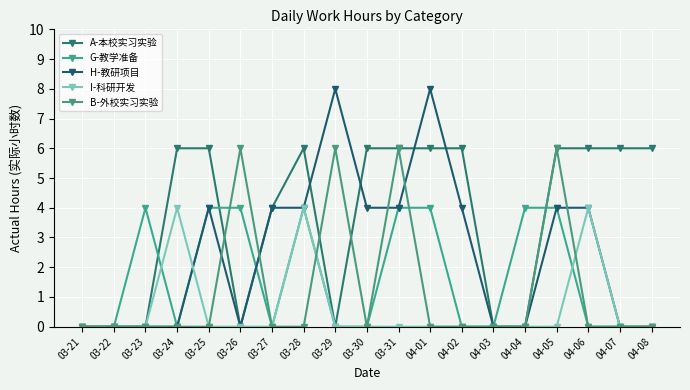

How many lines are shown in the chart?

5